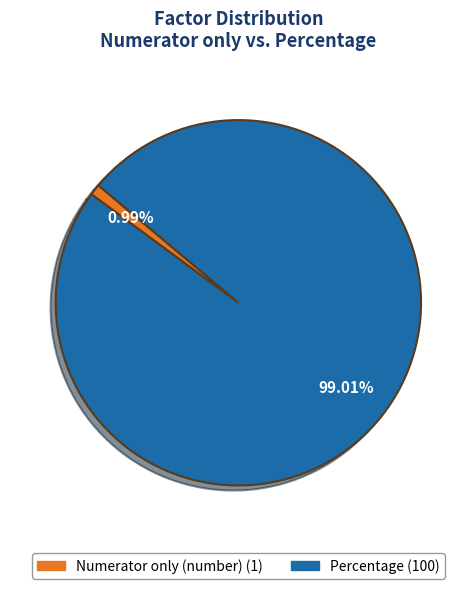

How many slices are in this pie chart?

2